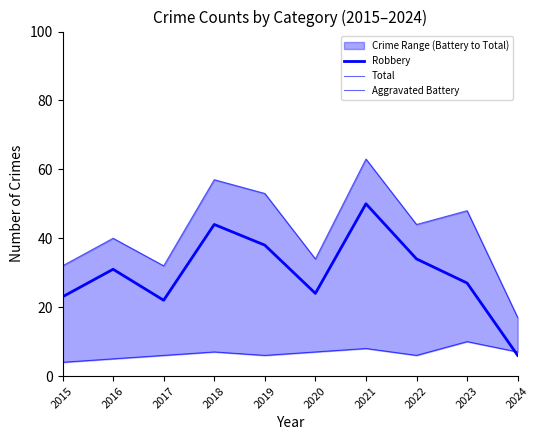

The Total series shows 17 at 2024. True or false?

True